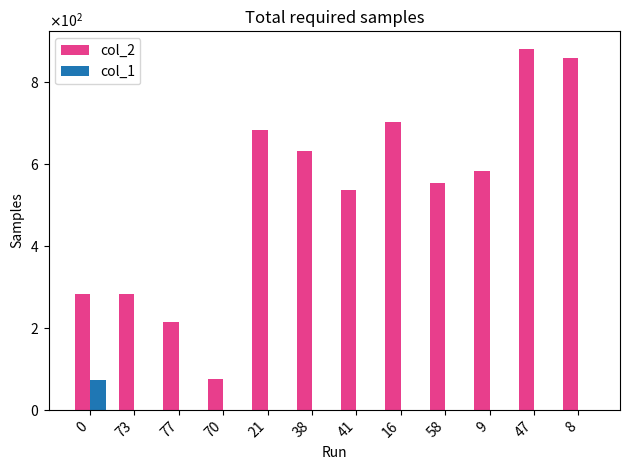

Which series changed the most between 38 and 16?

col_2